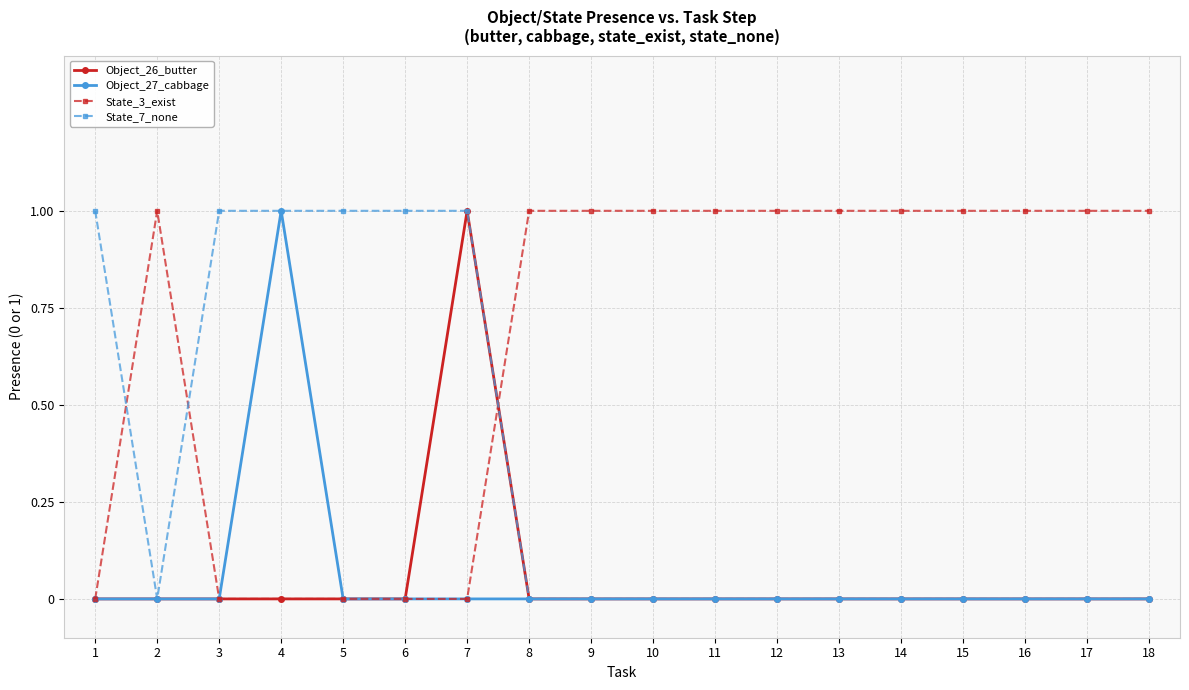

Which series ends up on top after the final intersection of State_3_exist and Object_26_butter?

State_3_exist